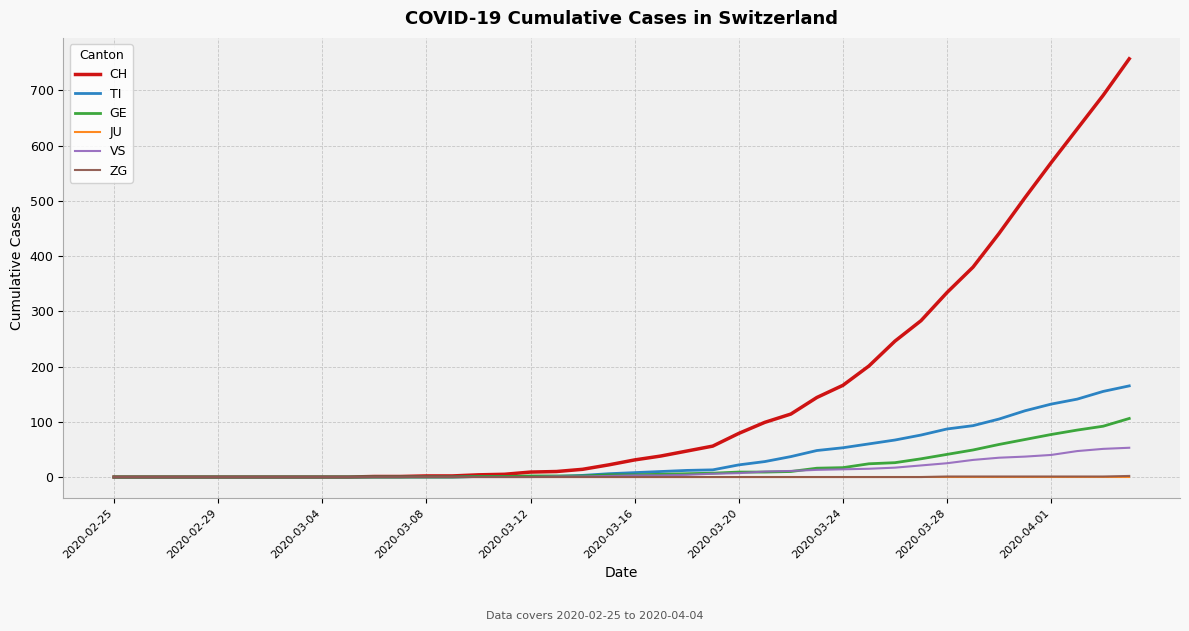

What is the maximum value shown in the chart?

757